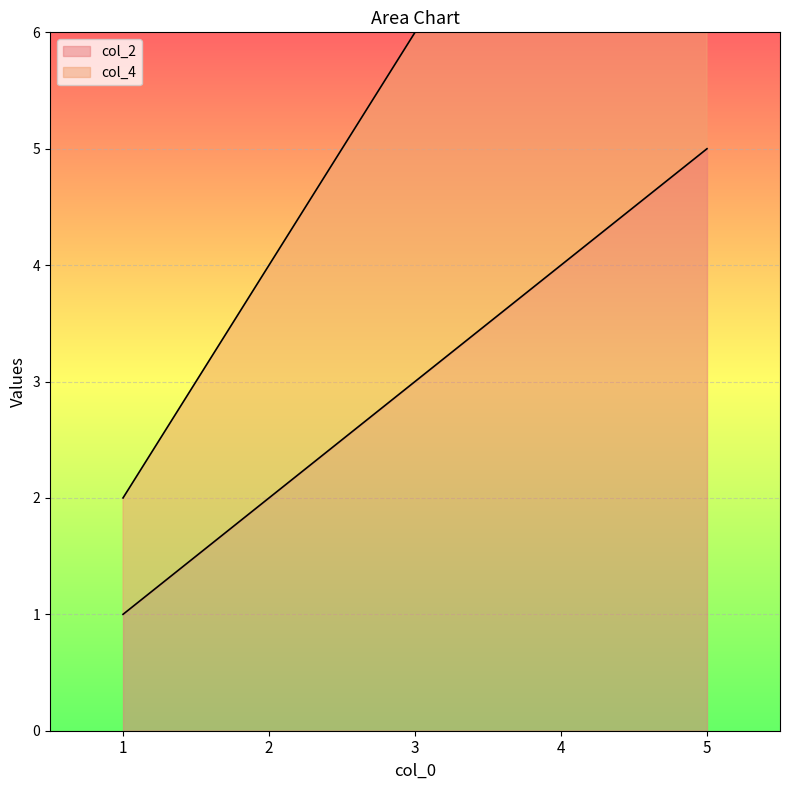

How many values in the col_2 series exceed 3?

2